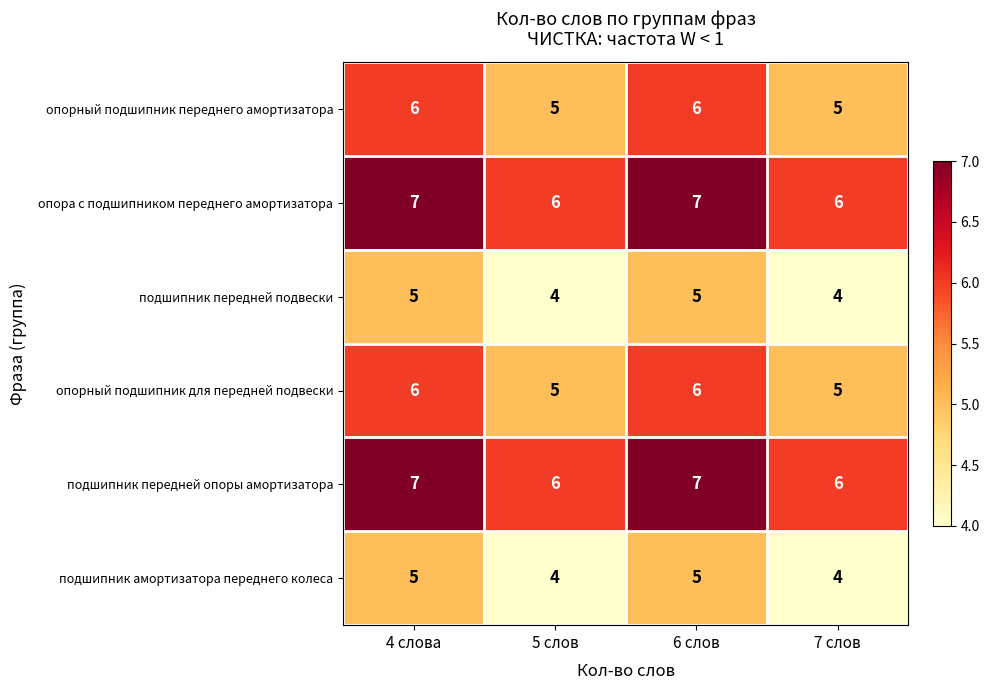

The value of подшипник амортизатора переднего колеса at 6 слов is 5. True or false?

True